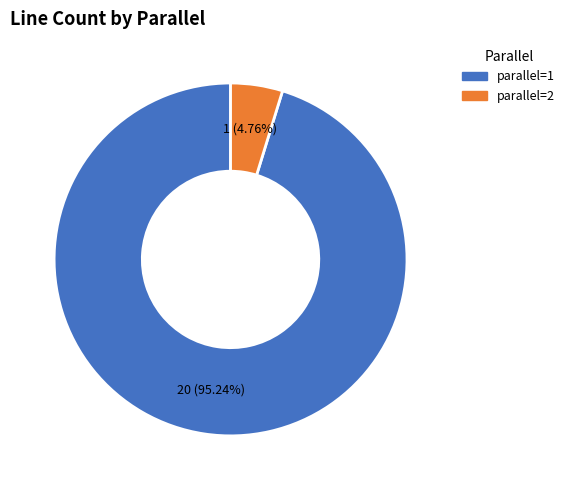

Which category has the smallest portion of the pie?

parallel=2